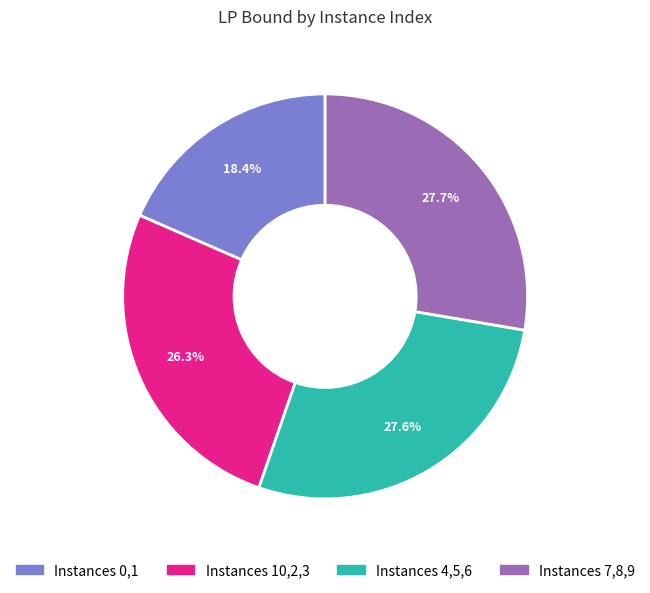

Does any single category account for the majority?

No